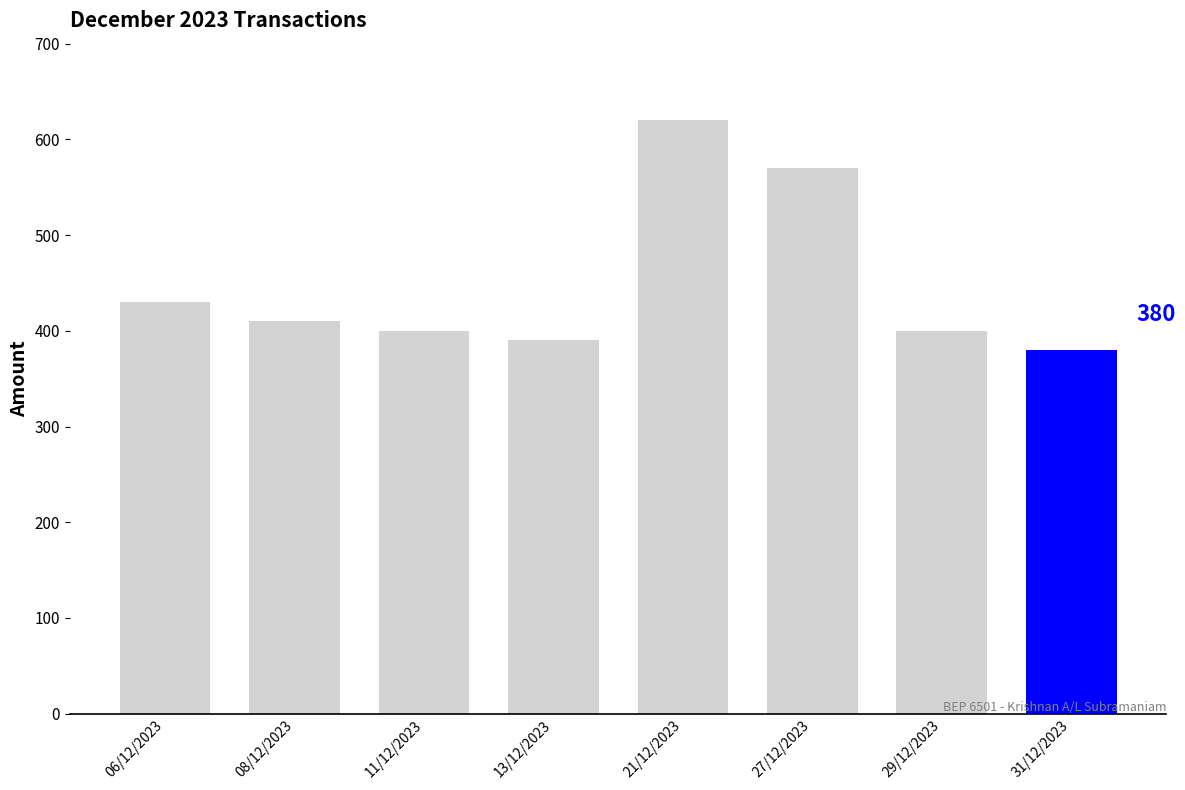

What is the ratio of the value at 31/12/2023 to the value at 27/12/2023?

0.7